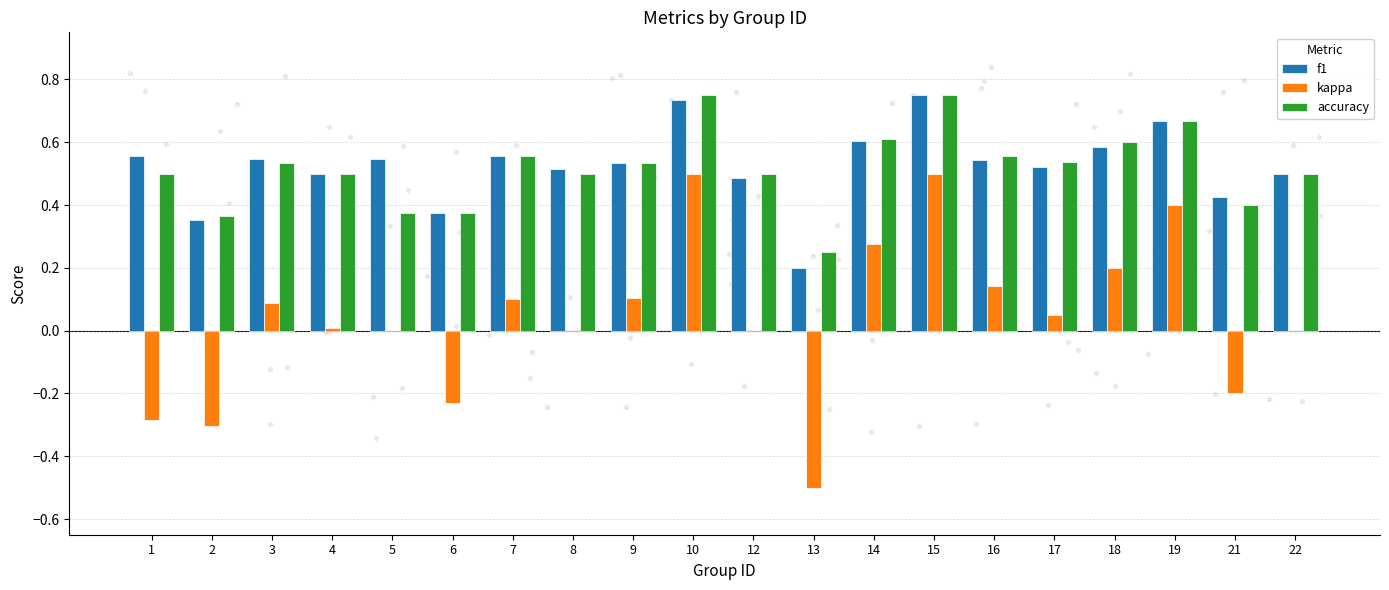

At which category is the sum across all series the highest?

15